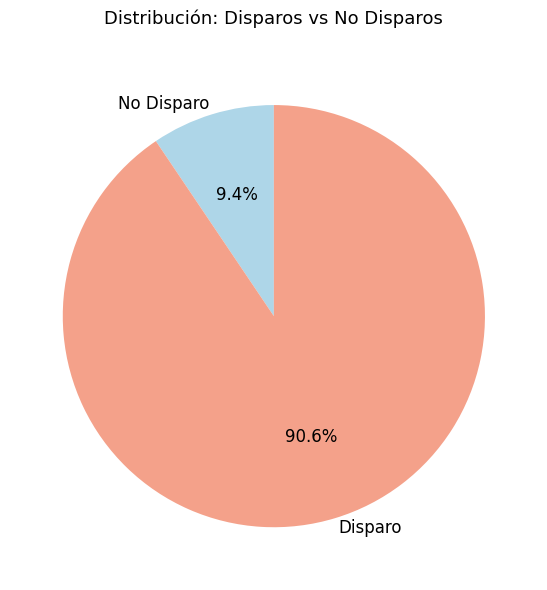

Approximately how many times larger is the value at Disparo compared to No Disparo?

9.6